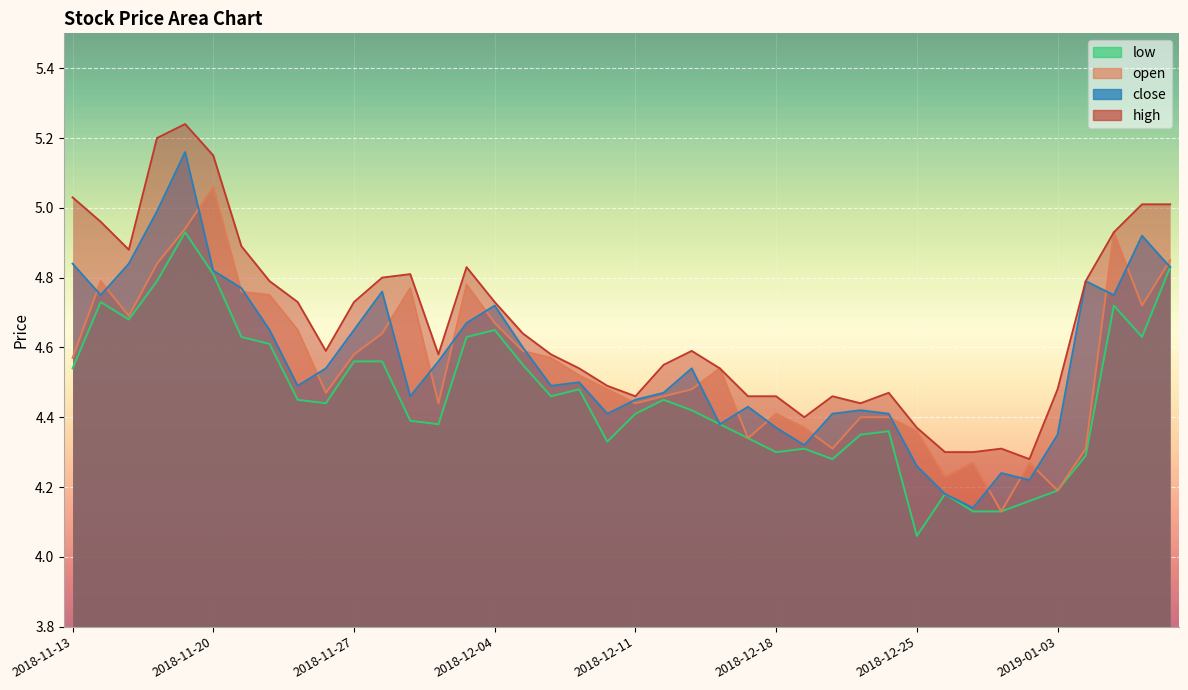

Is it true that close equals 4.4 at 2018-12-20?

True